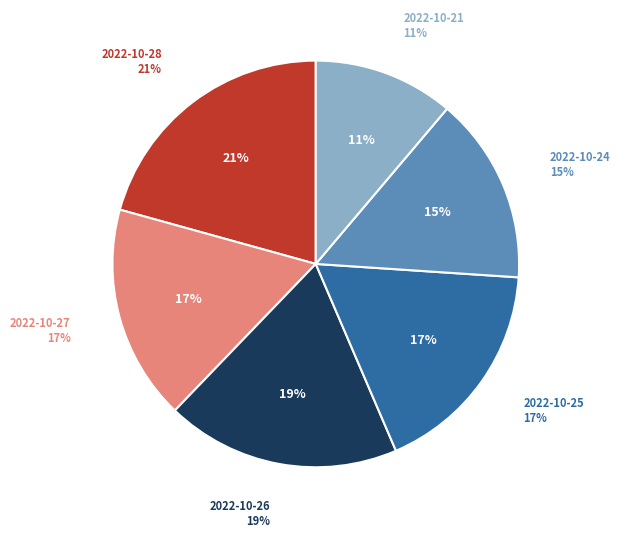

Count the number of slices in the pie.

6